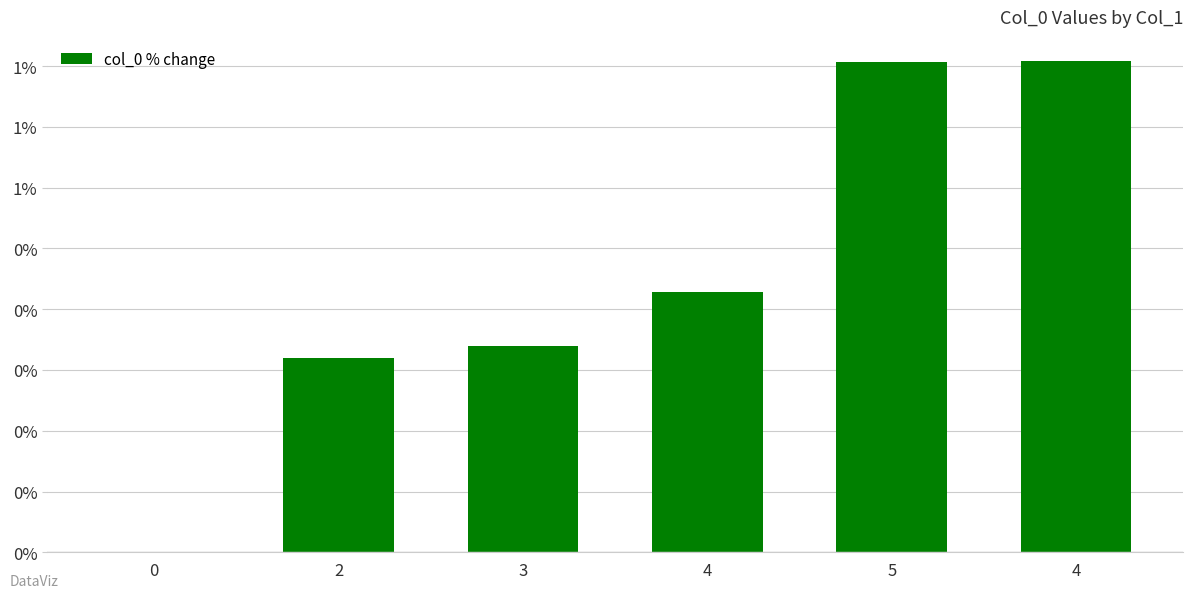

Rank the categories by value from lowest to highest.

0, 2, 3, 4, 5, 4